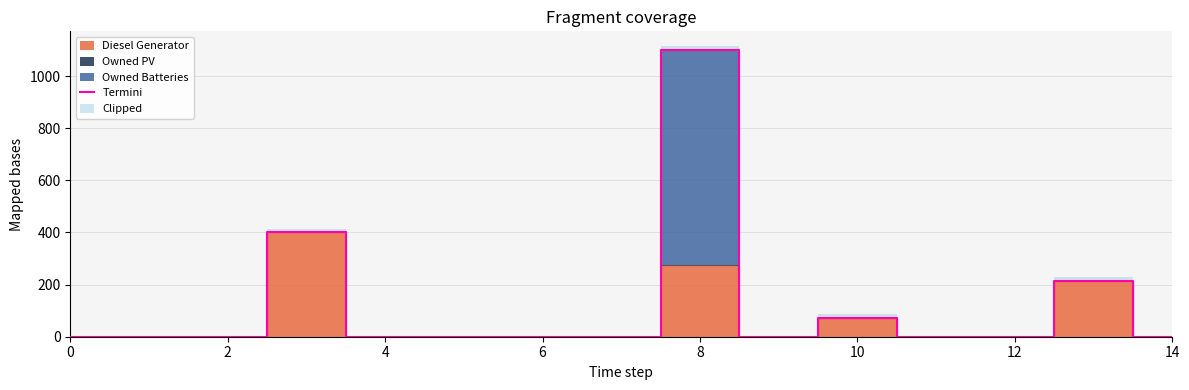

How many categories are shown in the chart?

15